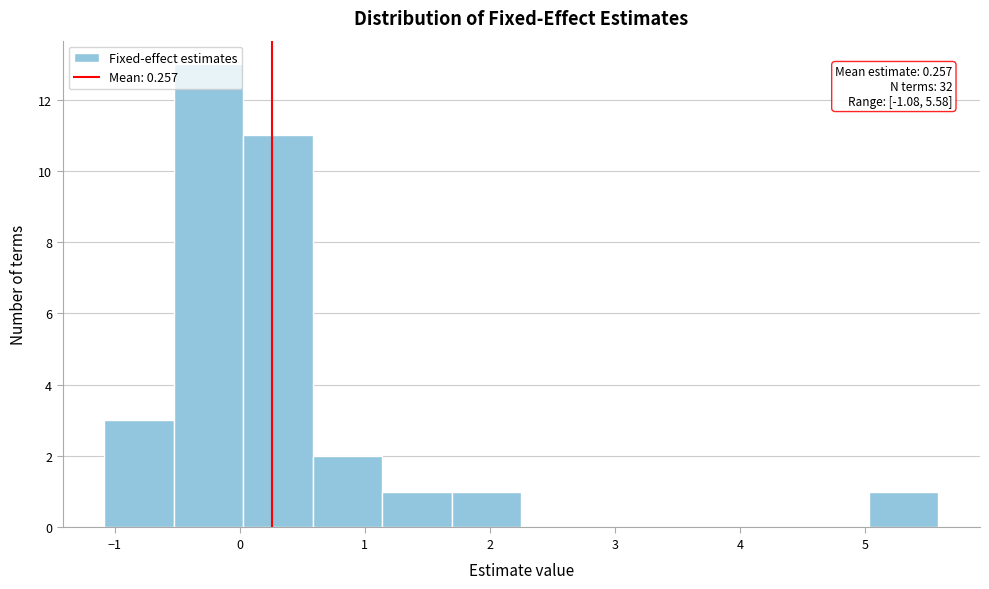

Which range on the x-axis has the tallest bar?

-0.5 to 0.0